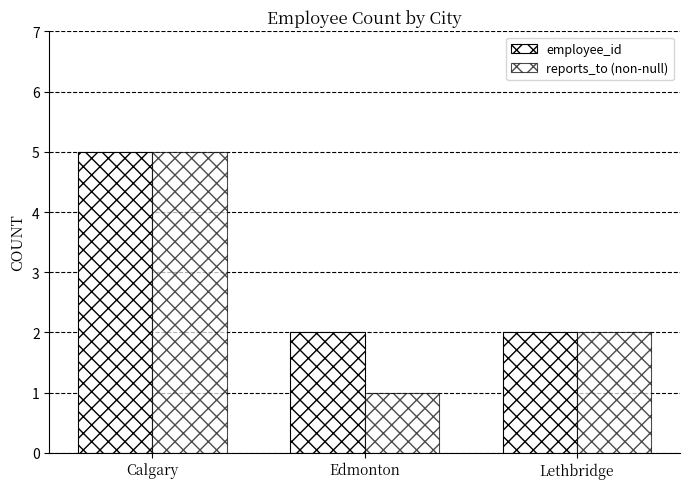

The value of employee_id at Calgary is 7. True or false?

False